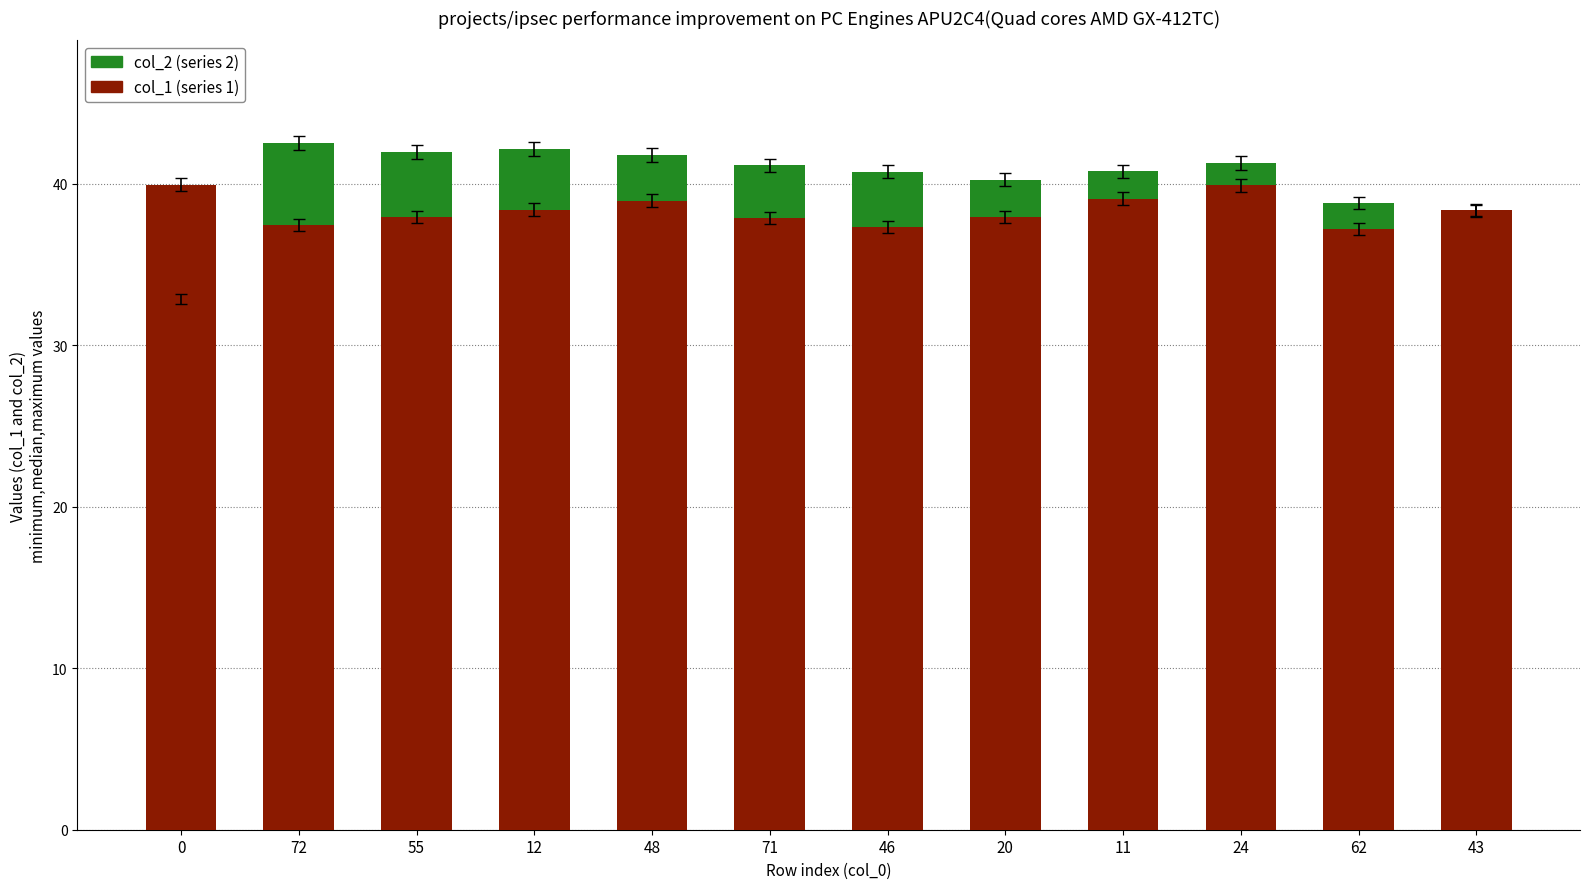

What is the maximum value shown in the chart?

42.5